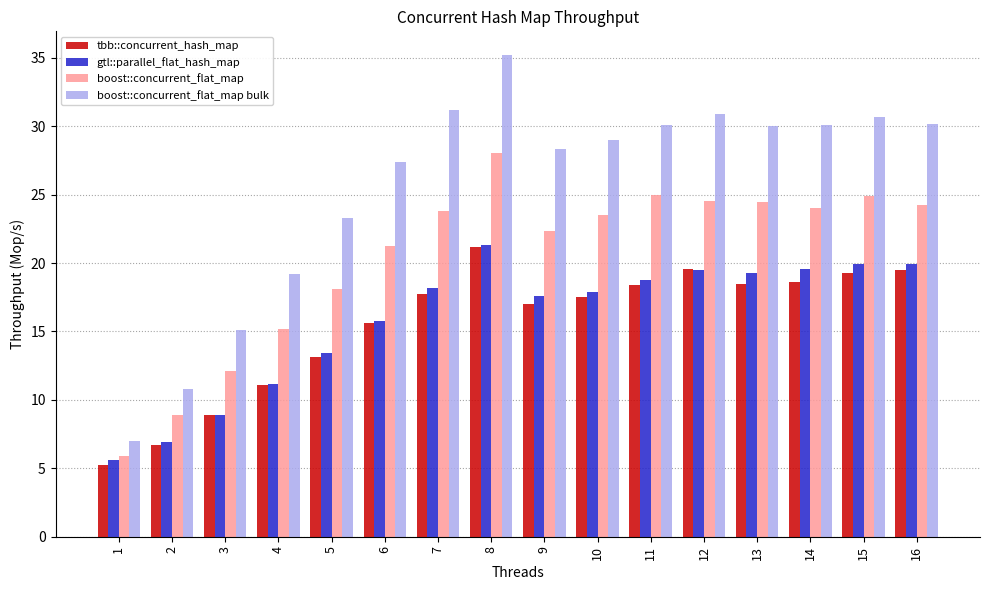

The value of tbb::concurrent_hash_map at 5 is 13.1. True or false?

True